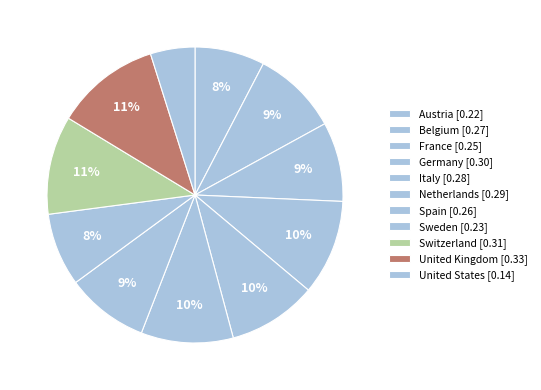

How many slices are in this pie chart?

11